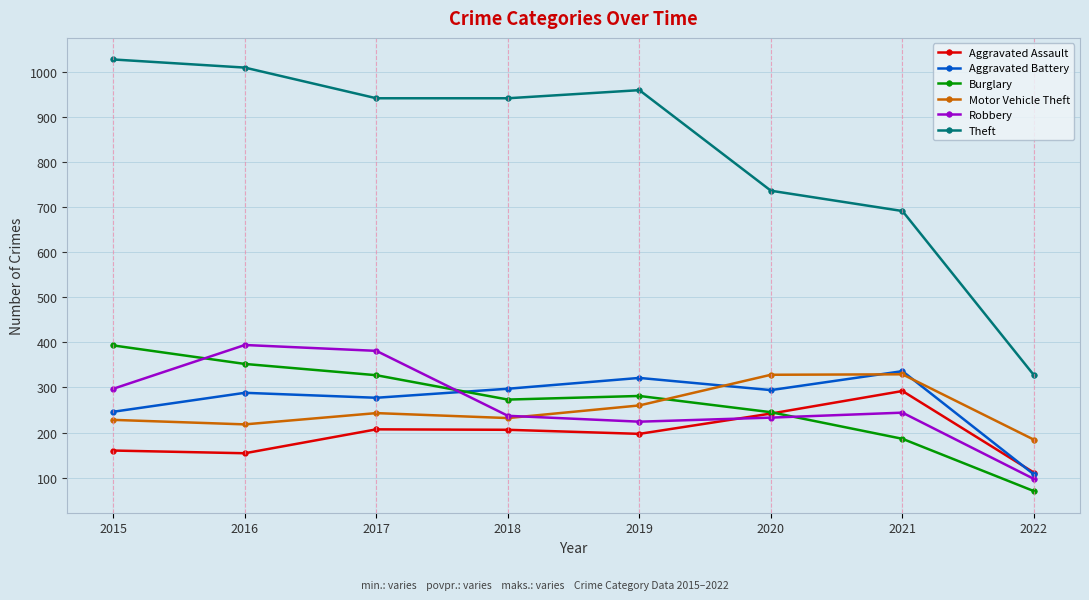

In Burglary, how many points are lower than both neighbors (excluding endpoints)?

1